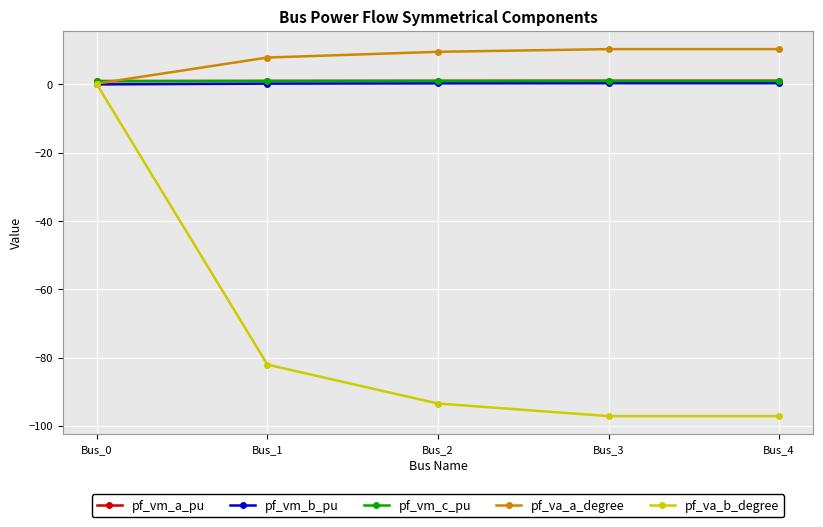

At which category is the sum across all series the highest?

Bus_0